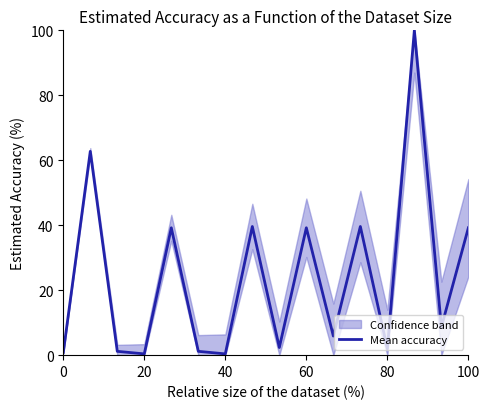

Reading left to right, transcribe all the data shown in this chart.

0.8	62.7	1.2	0.4	39.2	1.2	0.4	39.6	2.4	39.2	5.9	39.6	2.0	100.0	8.6	39.2